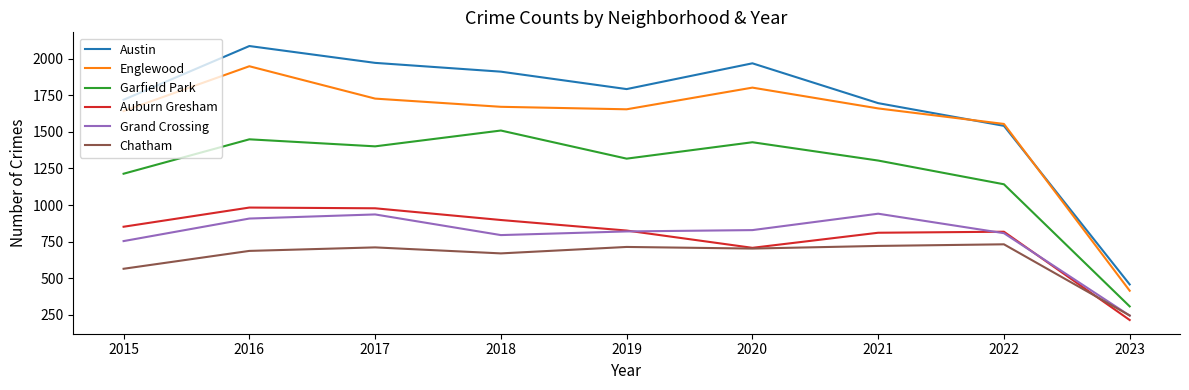

What is the smallest value displayed?

215